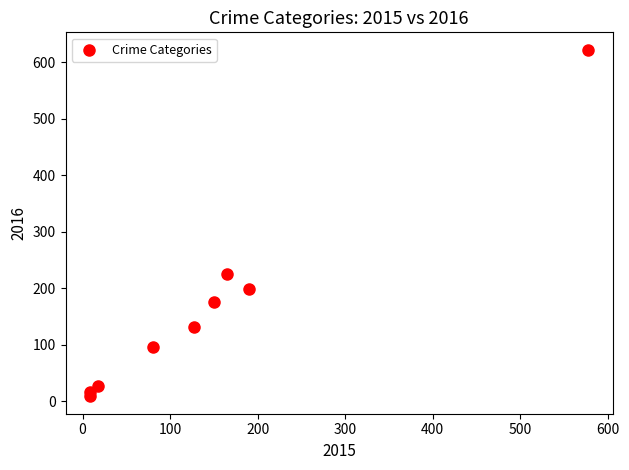

What Y value in the scatter plot is closest to 315?

225